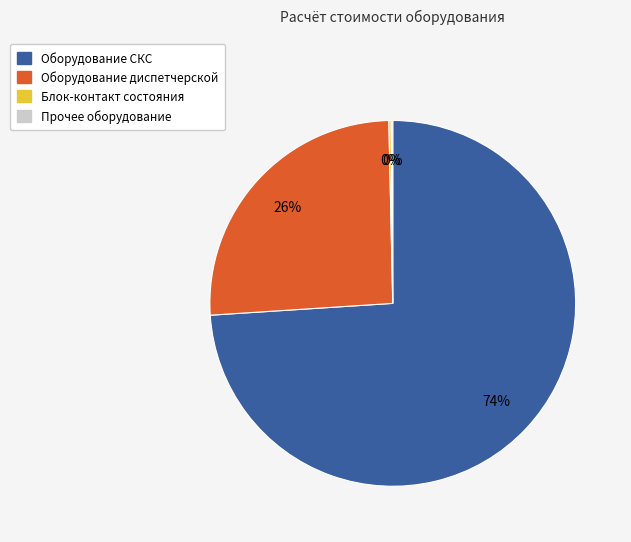

To the nearest percent, what is the average slice percentage?

25%